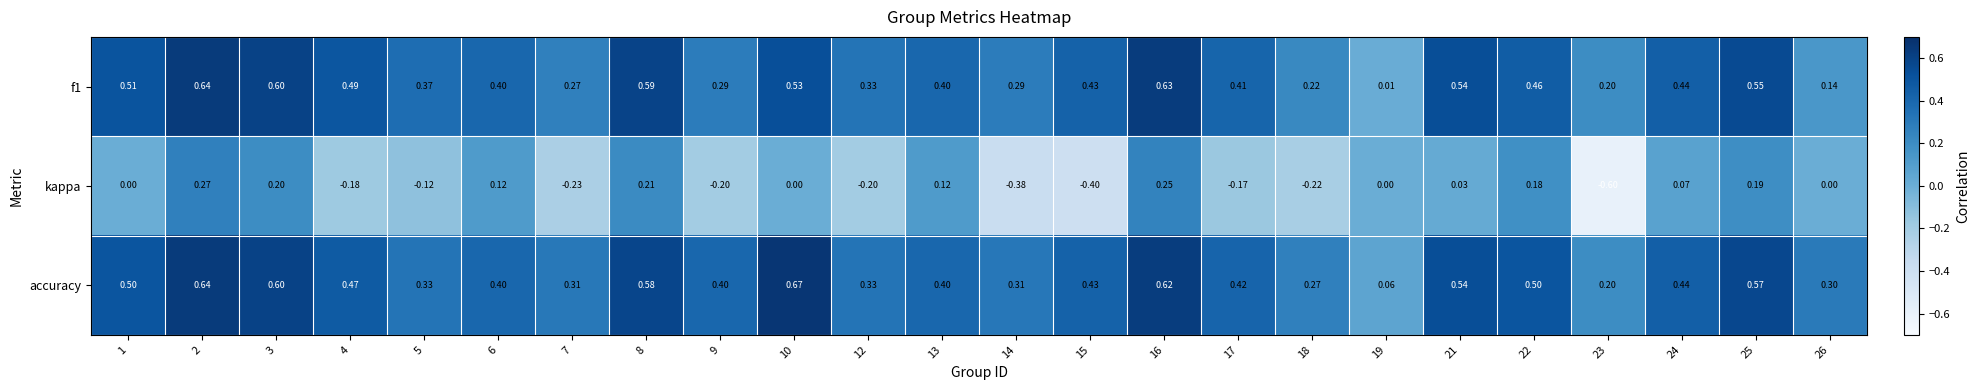

Which series has the widest spread of values?

kappa